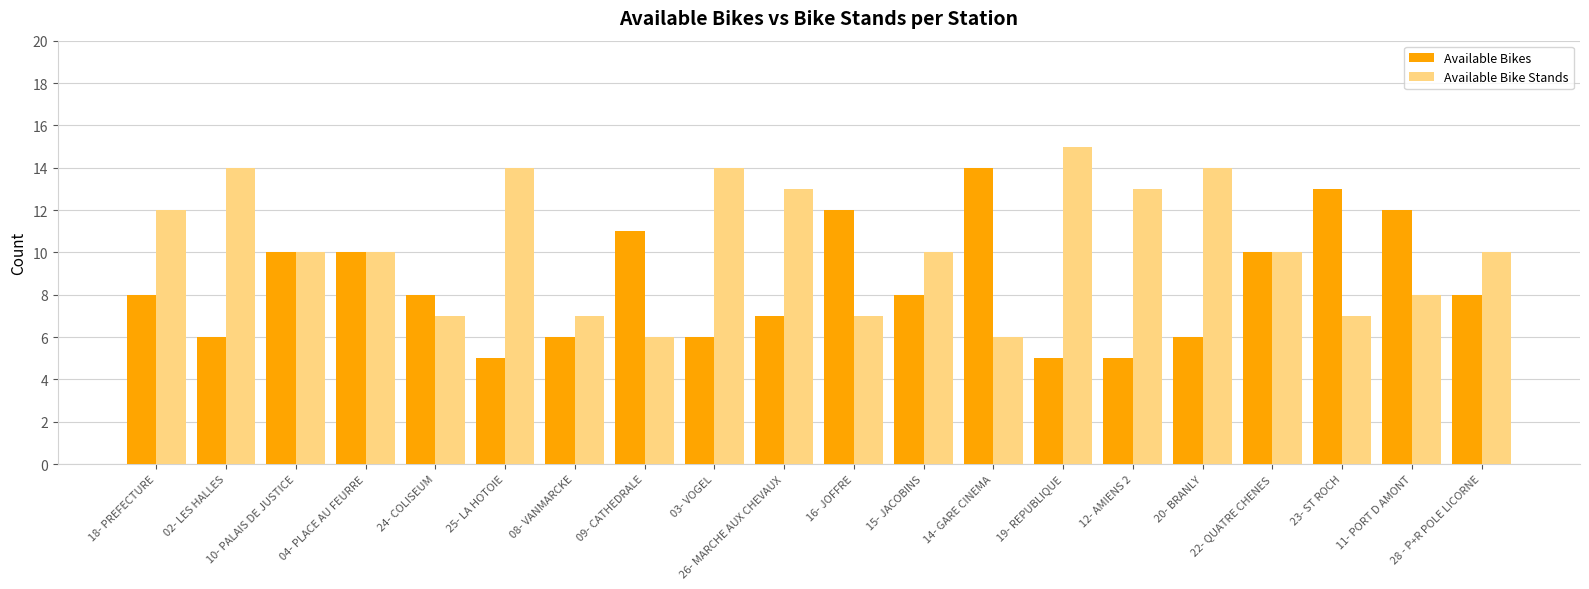

What is the difference between the maximum and second lowest values in the Available Bikes series?

9